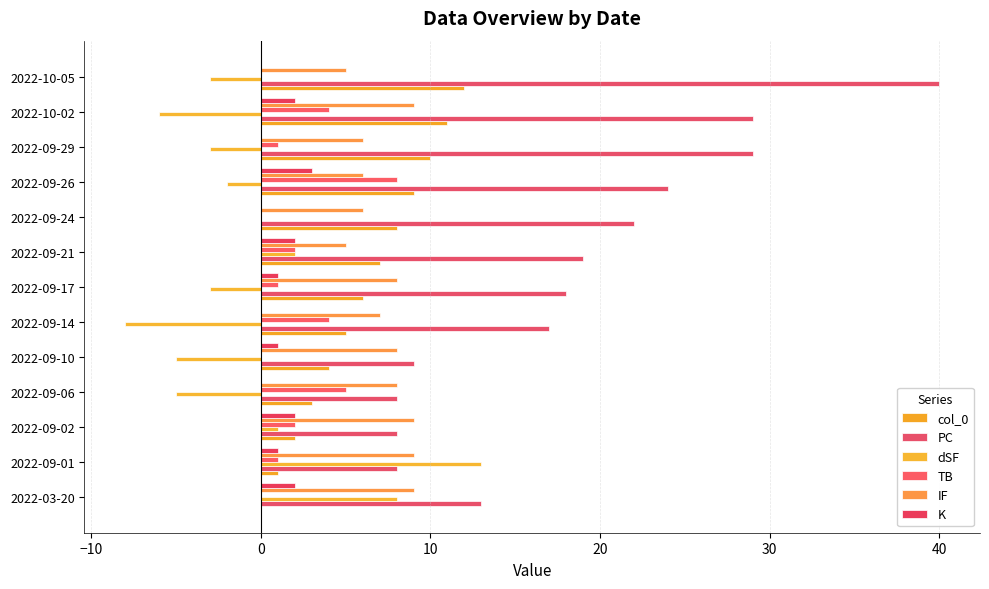

What is the average value of the col_0 series?

6